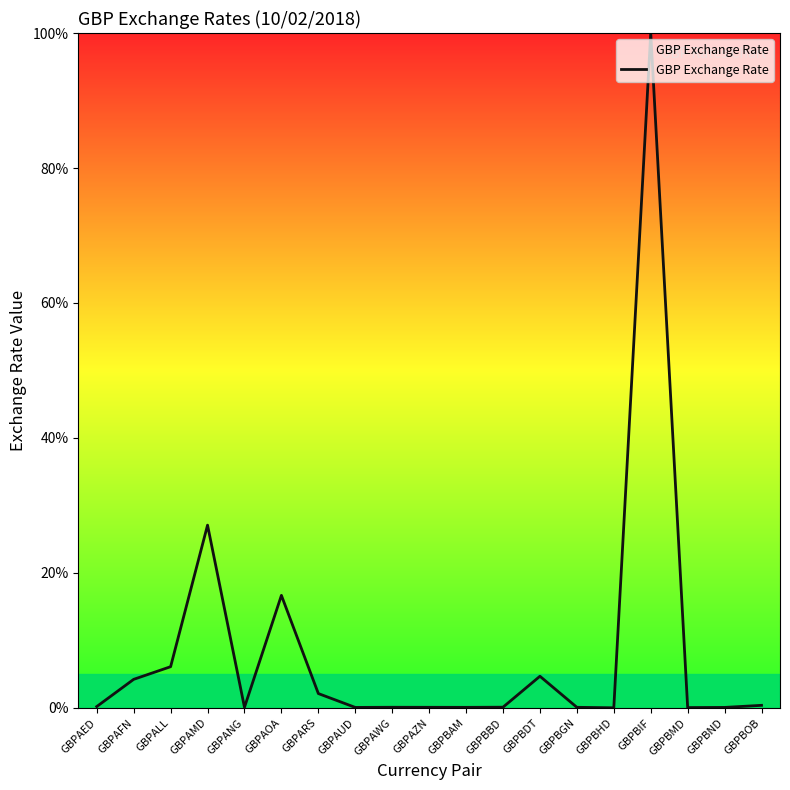

What is the difference between the second highest and second lowest values?

27.0